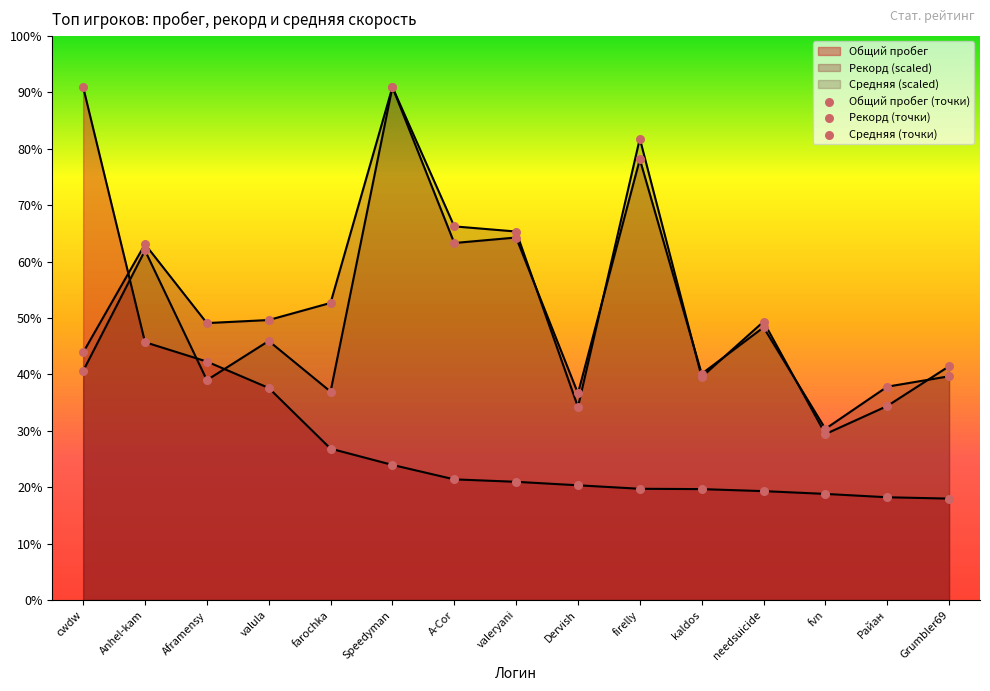

Which series reaches the minimum Y coordinate?

Общий пробег (точки)